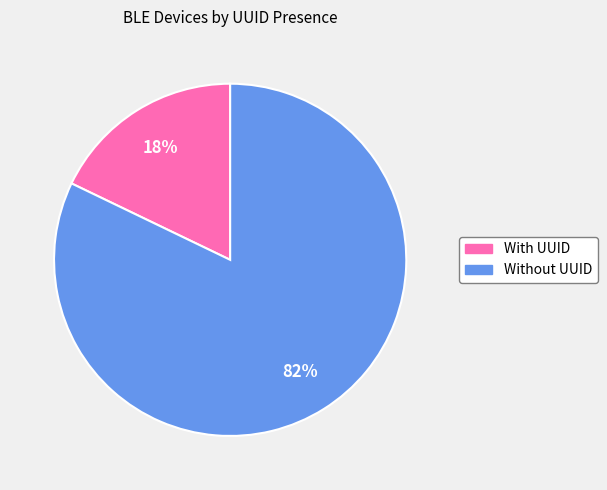

To the nearest percent, what is the difference between the largest and smallest slice percentages?

64%